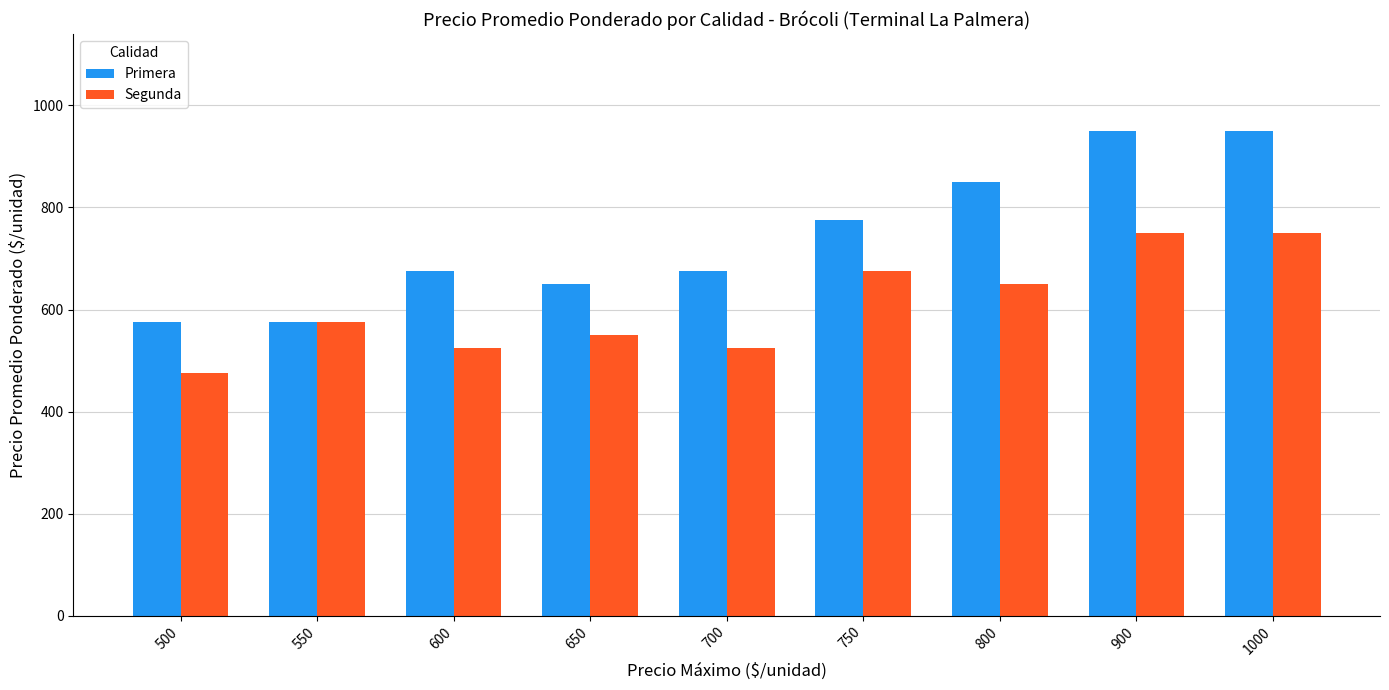

What is the total value across all series at 1000?

1700